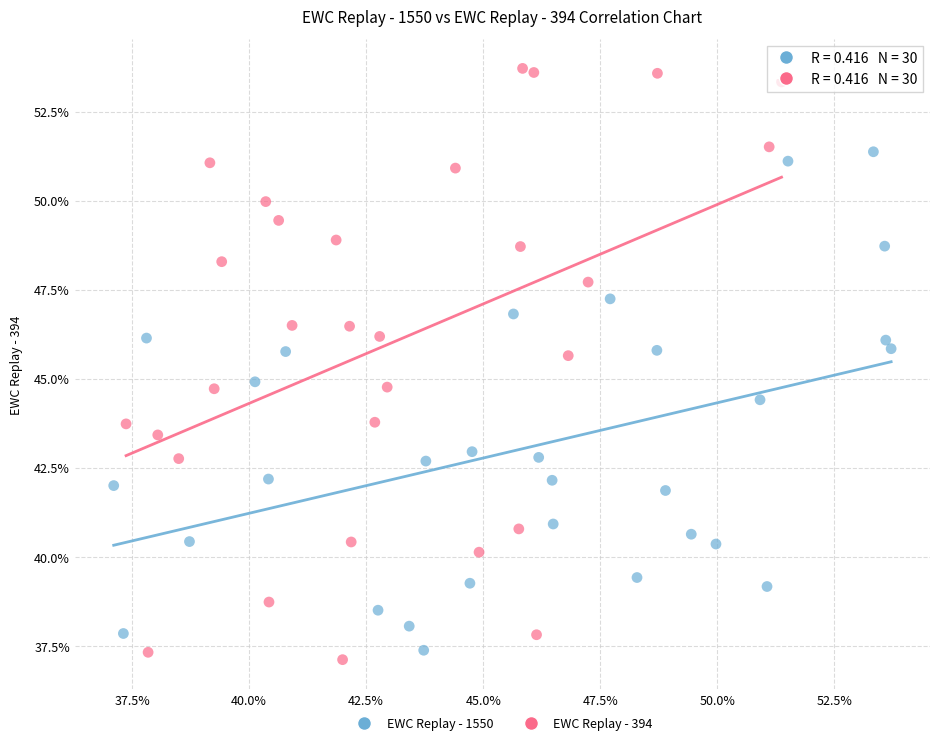

Which series has the largest Y range (max minus min)?

EWC Replay - 394